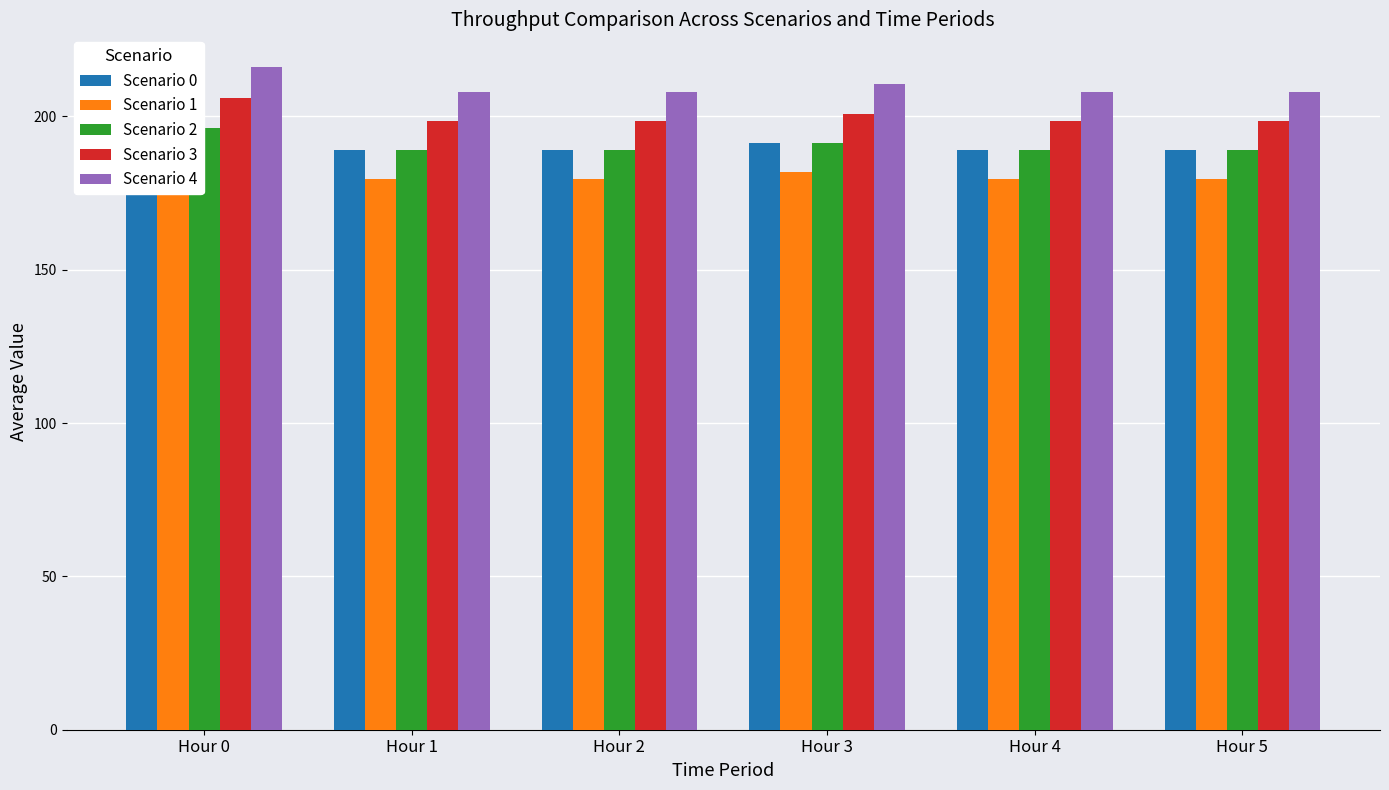

Reading right to left, transcribe all the data shown in this chart.

Scenario 0: 189.2	189.2	191.4	189.2	189.2	196.4
Scenario 1: 179.7	179.7	181.8	179.7	179.7	186.5
Scenario 2: 189.2	189.2	191.4	189.2	189.2	196.4
Scenario 3: 198.7	198.7	201.0	198.7	198.7	206.2
Scenario 4: 208.1	208.1	210.5	208.1	208.1	216.0